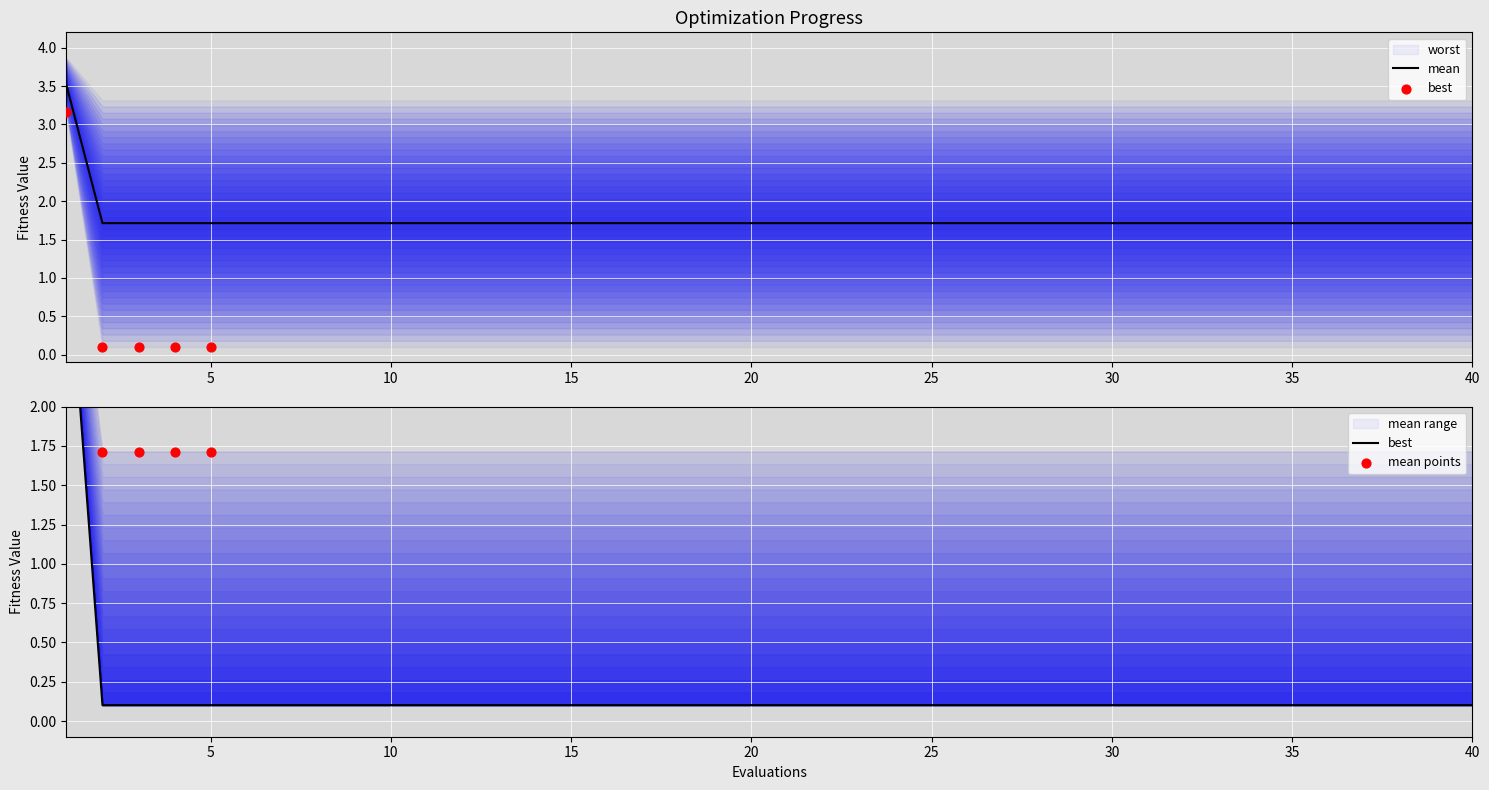

Which series has the largest total across all categories?

mean